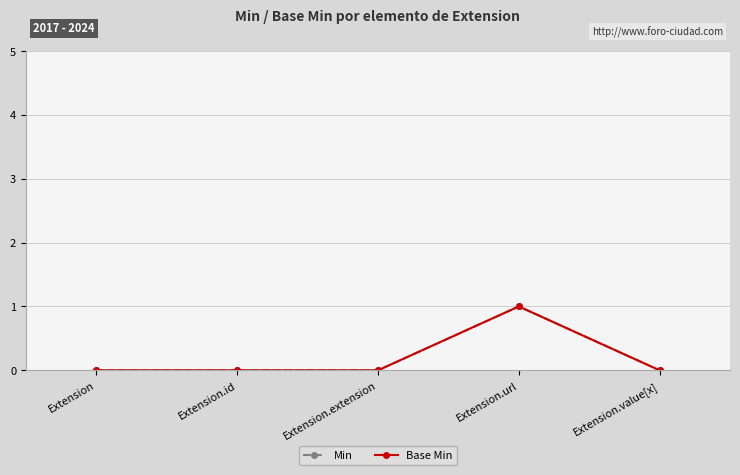

Is this an area chart (filled region under the line)?

No